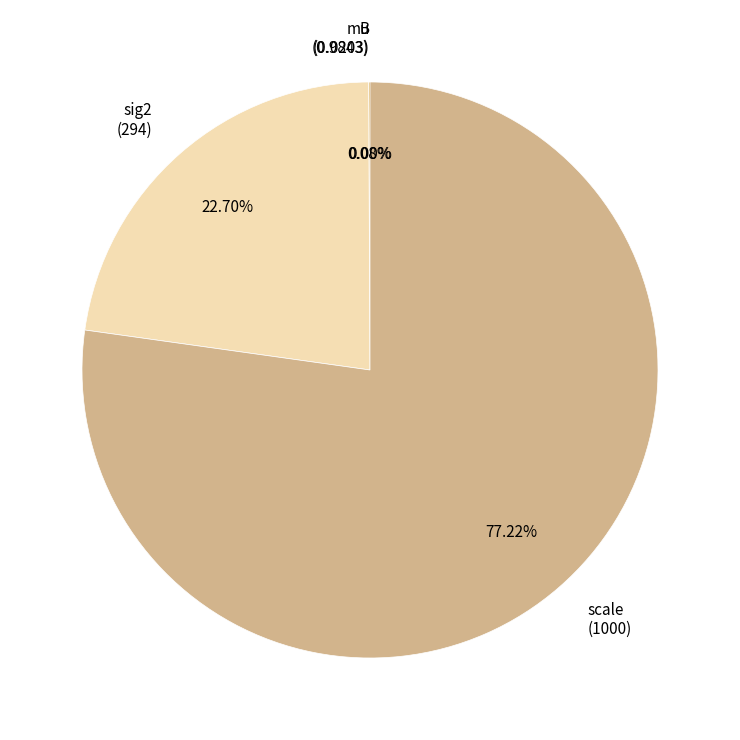

Which category has the biggest portion of the pie?

scale